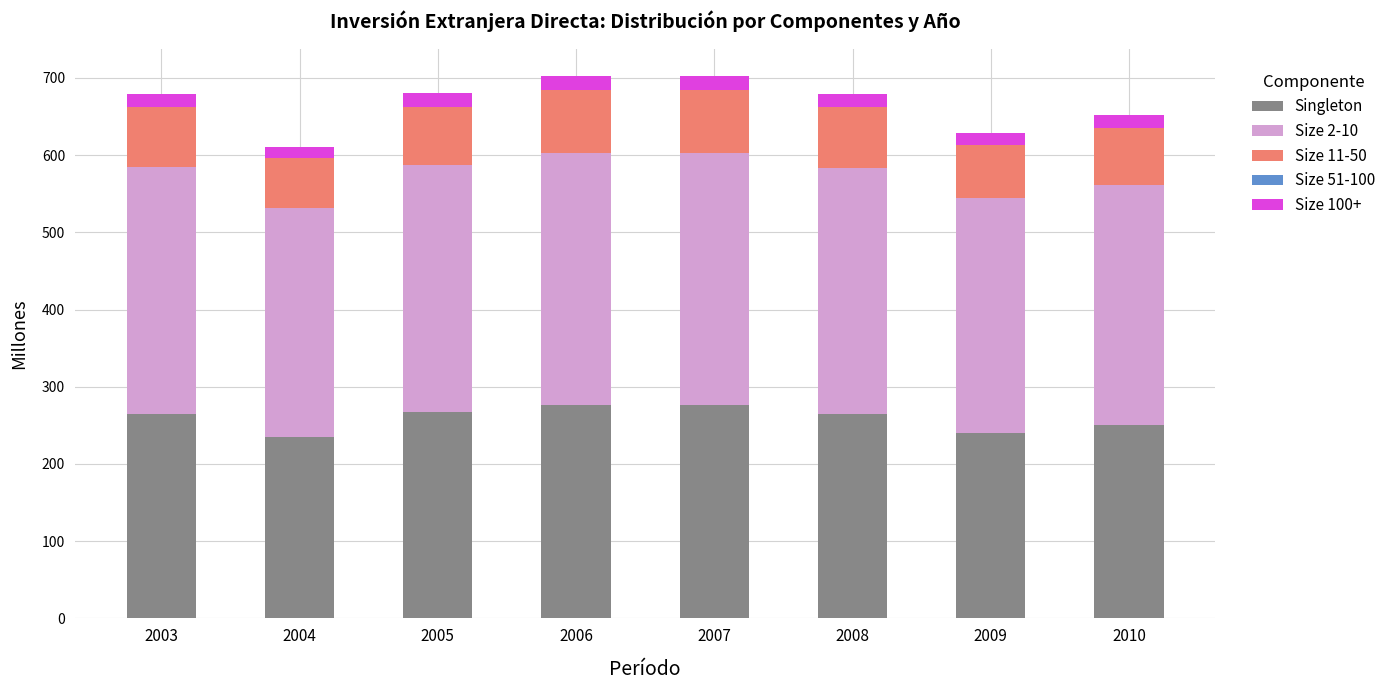

What is the sum of the Singleton values at 2008 and 2006?

542